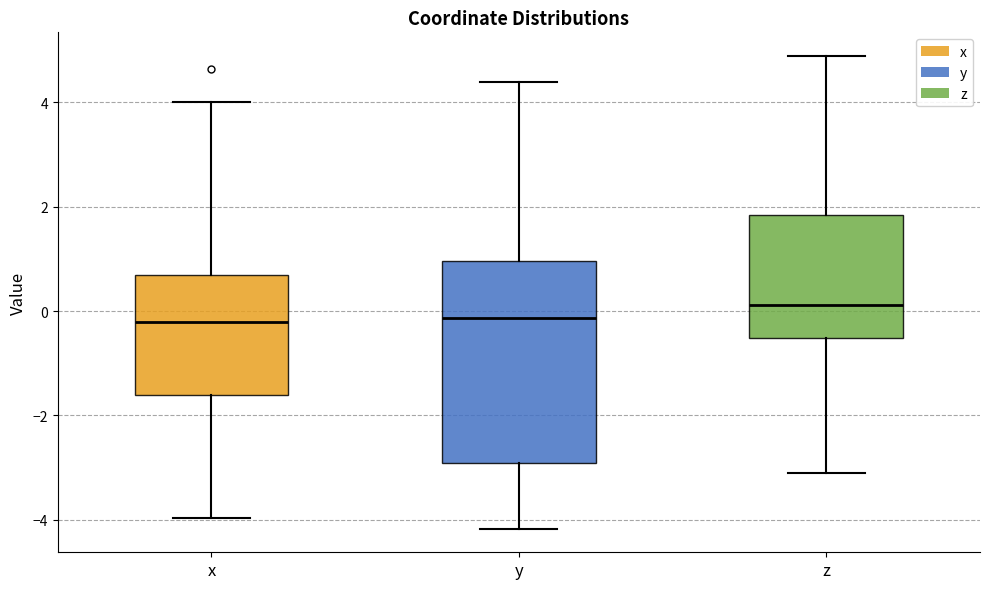

Reading left to right, read every box against the y-axis: the position of its median line, the range the box covers, and the ends of its whiskers. The values are not printed on the chart, so give them approximately, as read against the axis.

x: median -0.2, box -1.6 to 0.6, whiskers -4.0 to 4.0
y: median -0.2, box -3.0 to 1.0, whiskers -4.2 to 4.4
z: median 0.2, box -0.6 to 1.8, whiskers -3.0 to 4.8